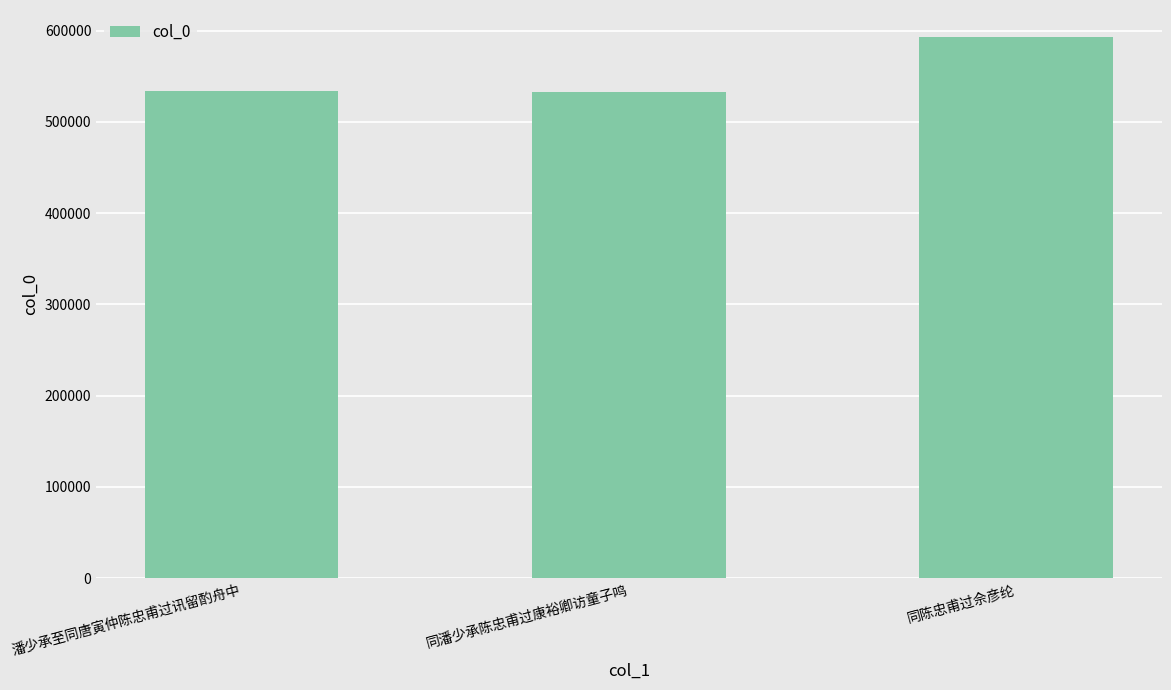

True or false: the data shows 182688 at 同潘少承陈忠甫过康裕卿访童子鸣.

False